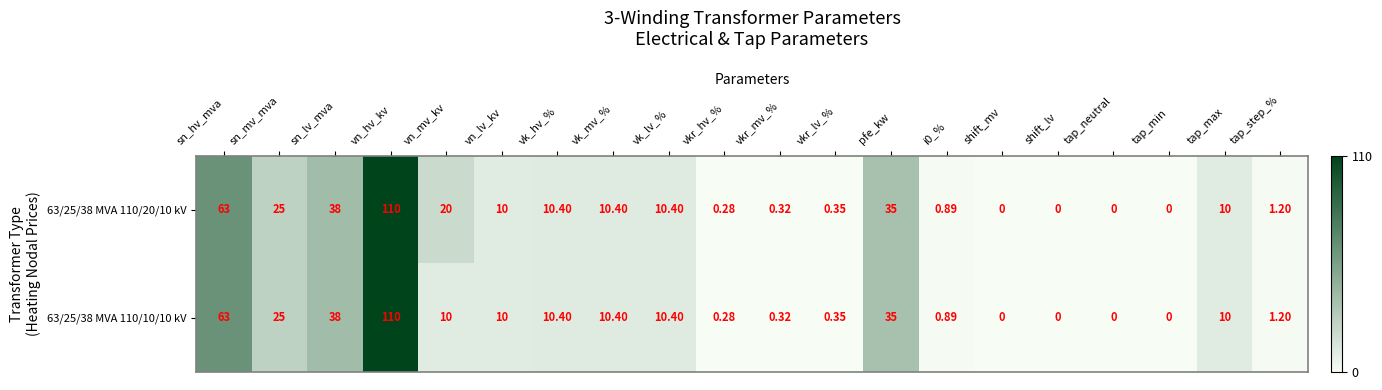

Is the value of 63/25/38 MVA 110/10/10 kV at vn_hv_kv greater than the value of 63/25/38 MVA 110/20/10 kV at vk_hv_%?

Yes